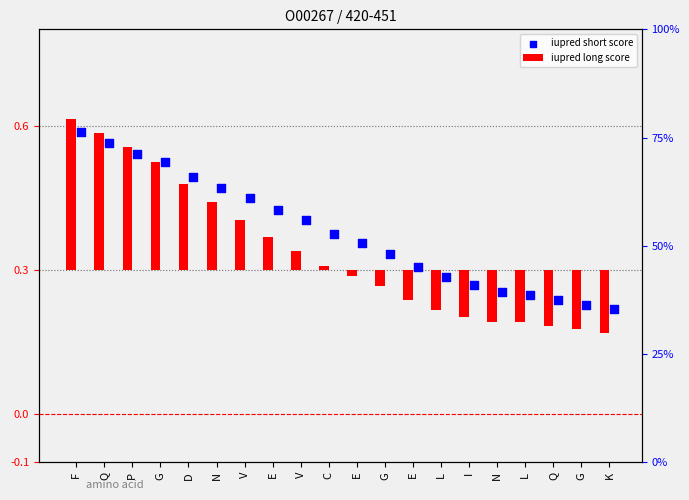

Is the value of iupred short score at F greater than the value of iupred long score at Q?

Yes